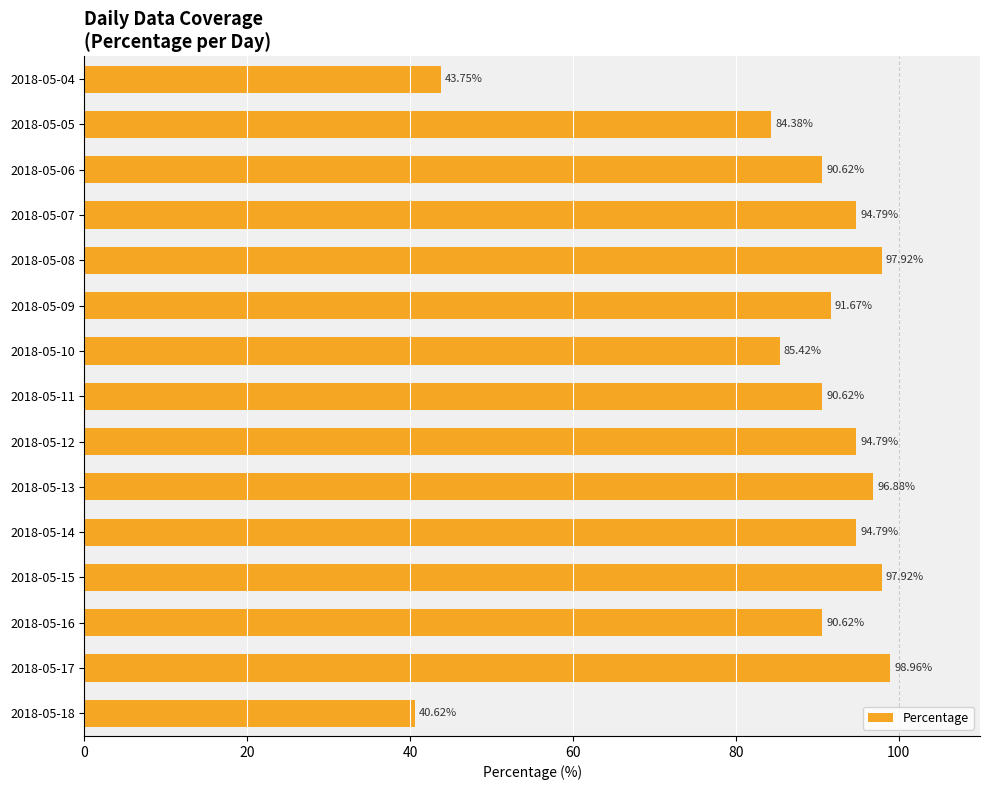

What is the ratio of the value at 2018-05-17 to the value at 2018-05-08?

1.0